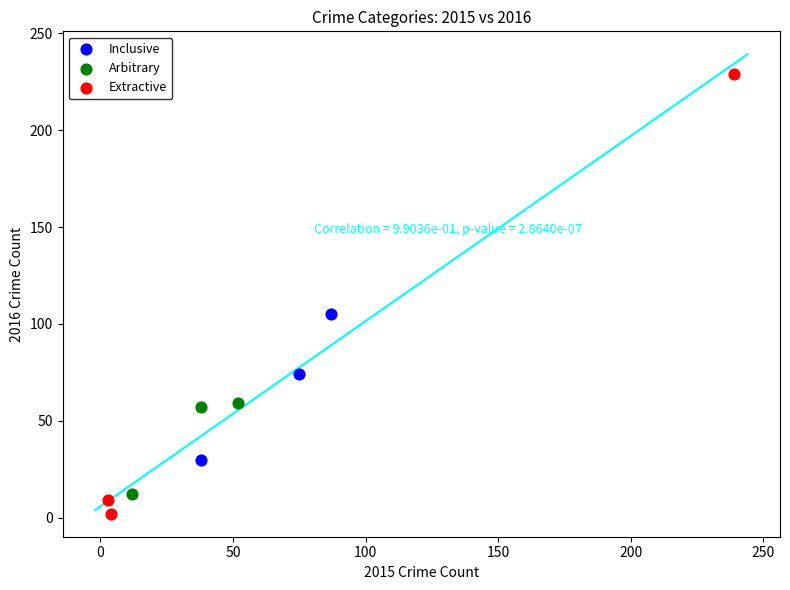

Which series has the widest spread of Y values?

Extractive